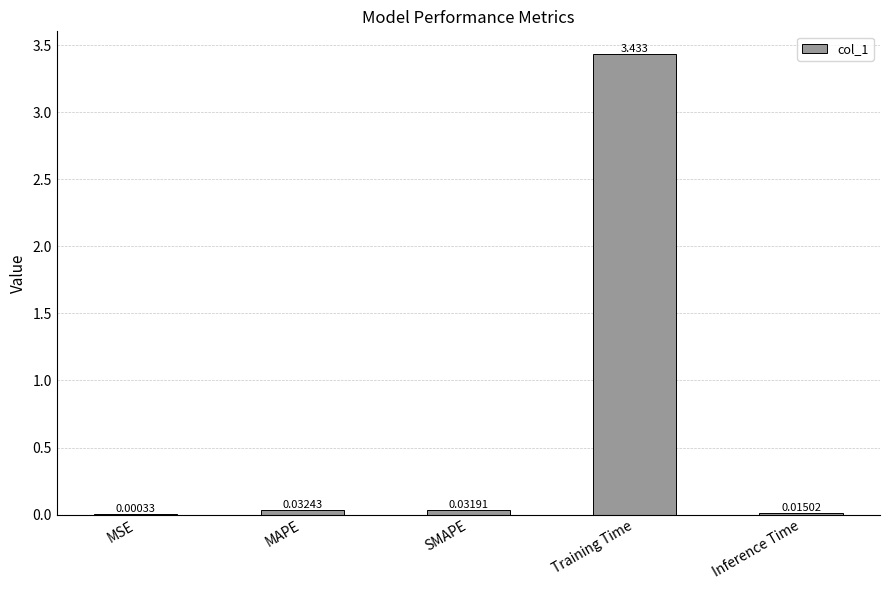

Between MSE and SMAPE, which is larger?

SMAPE